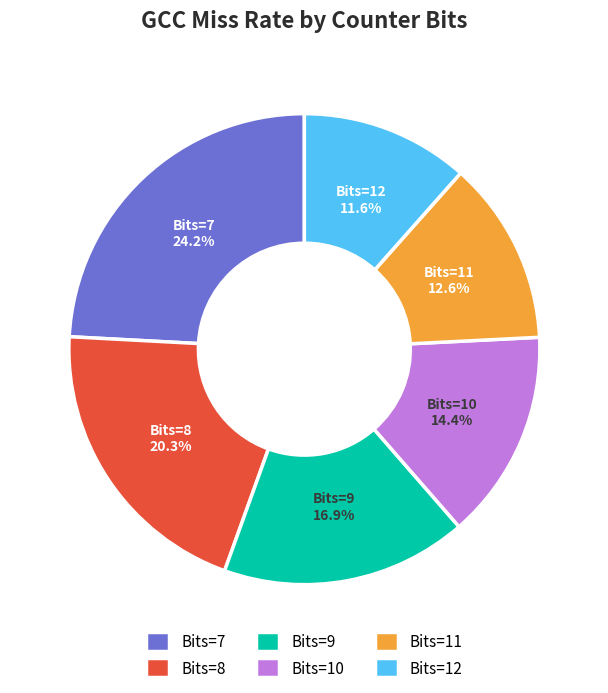

Which category has the biggest portion of the pie?

Bits=7